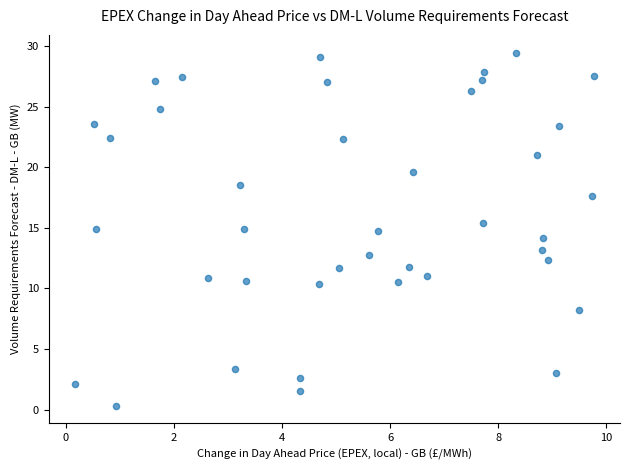

What is the range of X values (max minus min)?

9.6